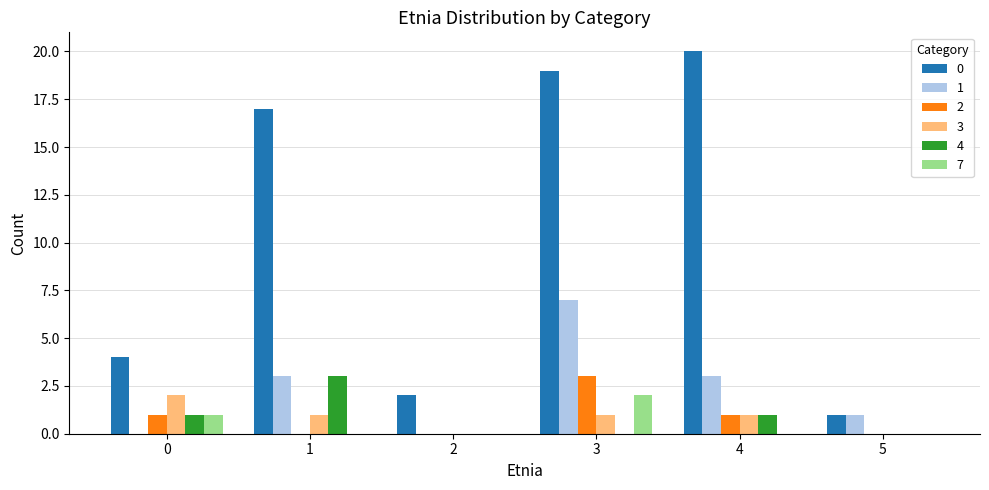

What is the greatest value displayed?

20